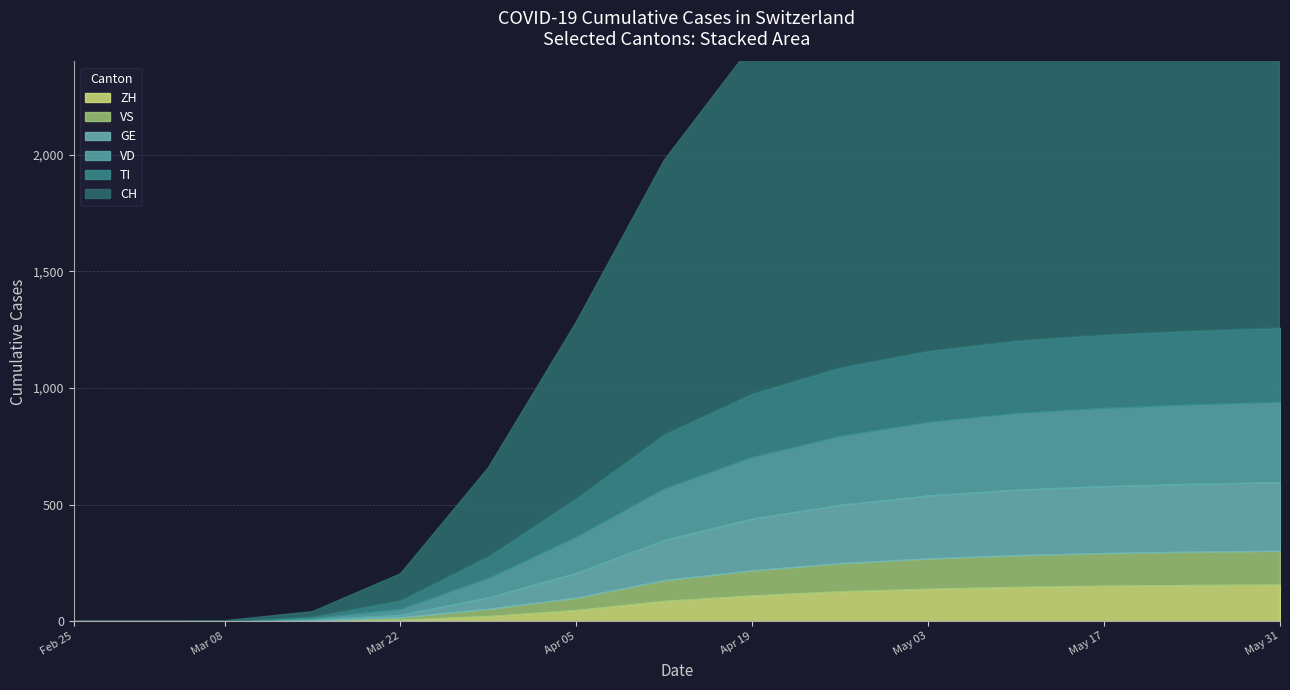

List the labels in order of GE value, smallest first.

2020-02-25, 2020-03-01, 2020-03-08, 2020-03-15, 2020-03-22, 2020-03-29, 2020-04-05, 2020-04-12, 2020-04-19, 2020-04-26, 2020-05-03, 2020-05-10, 2020-05-17, 2020-05-24, 2020-05-31